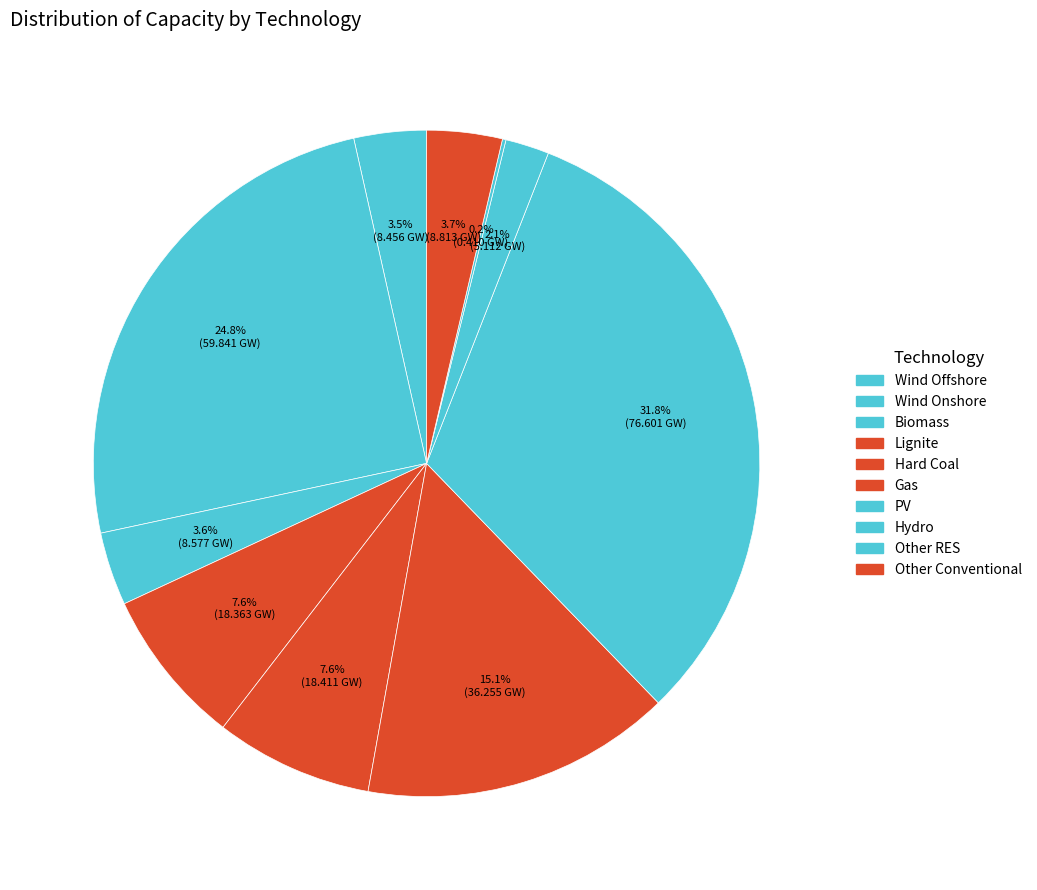

Combined, what portion of the pie is Hard Coal and Biomass?

11.2%